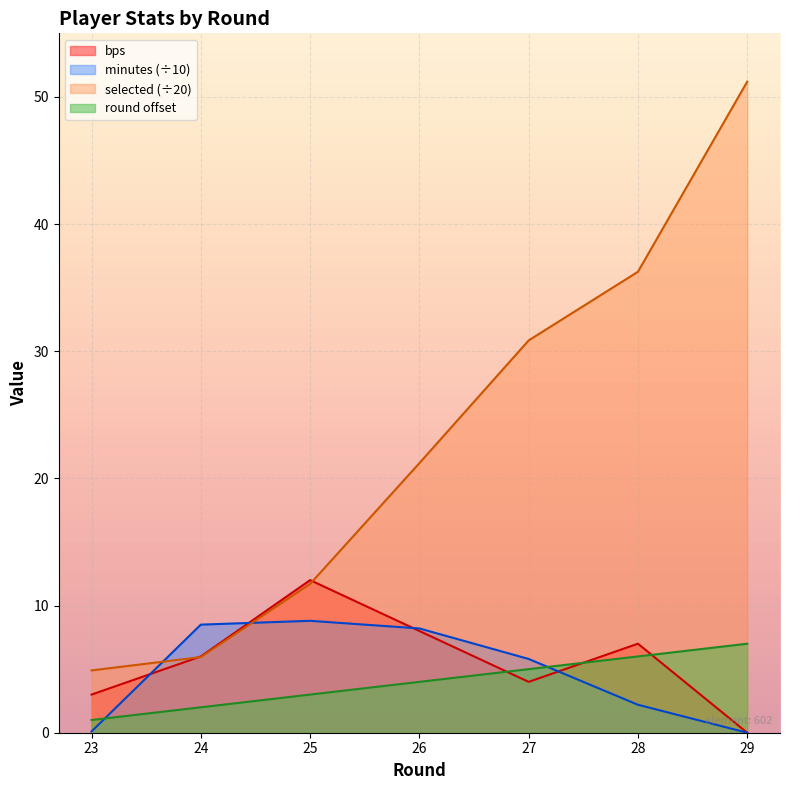

What is the total value across all series at 27?

45.6